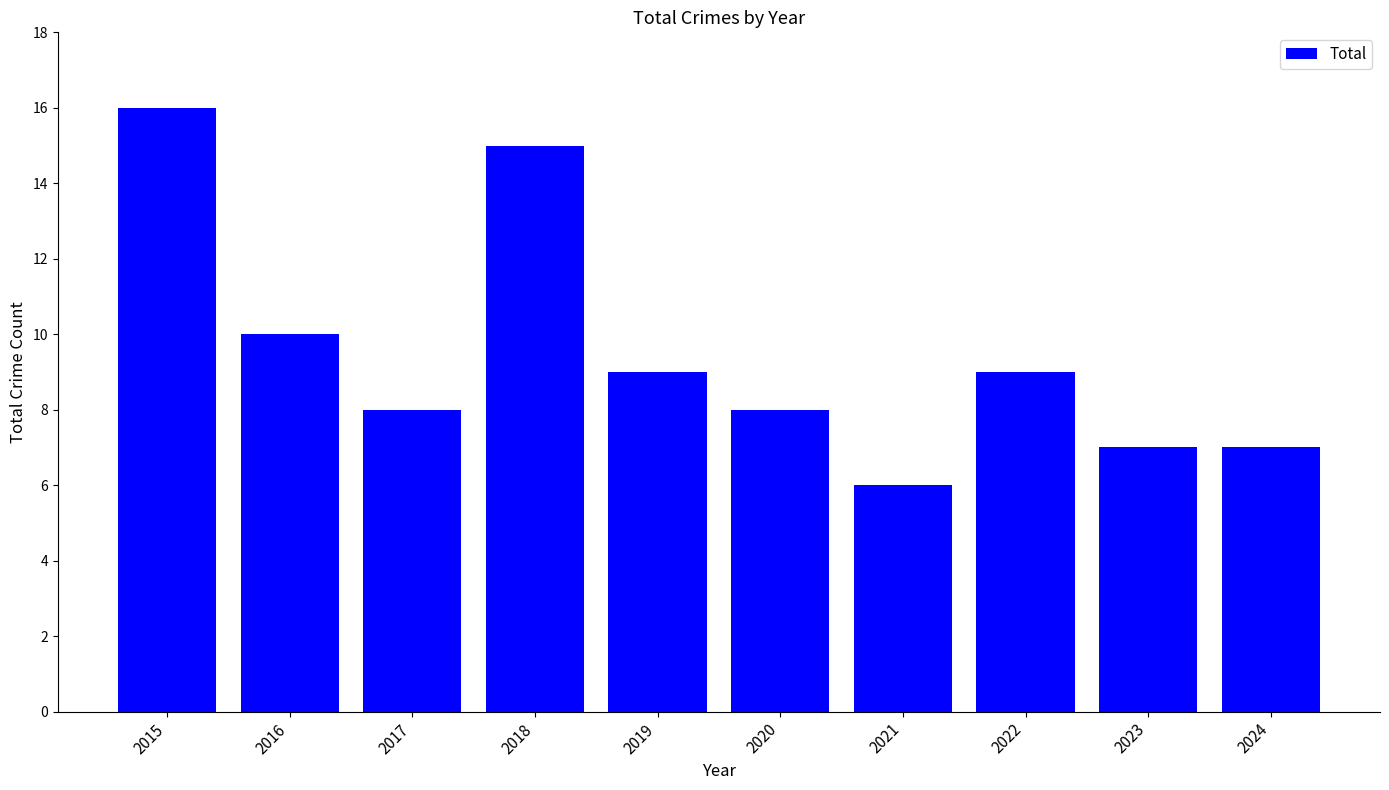

At which label is the value closest to 11?

2016